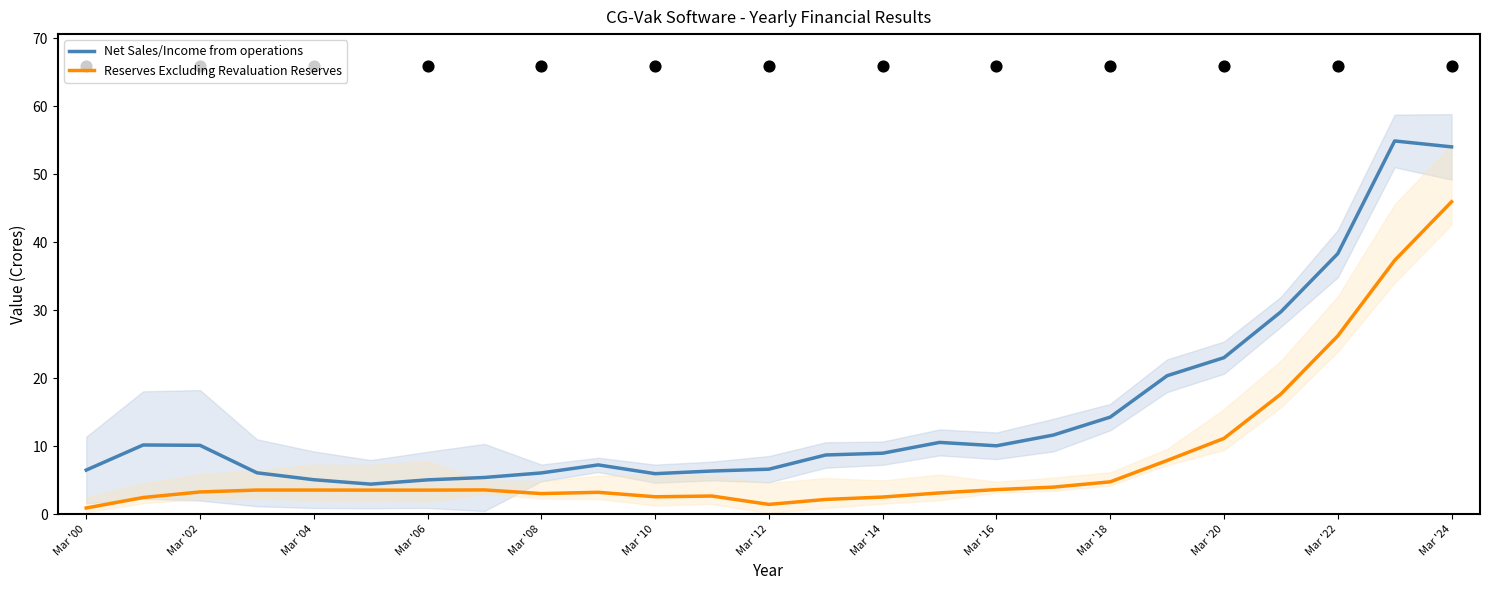

Which series contains the highest Y value?

Net Sales/Income from operations